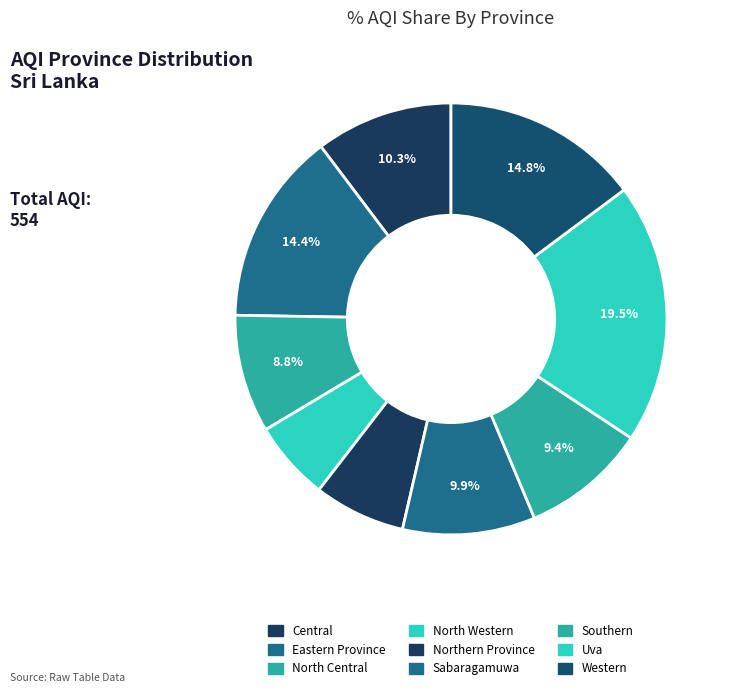

How many slices are in this pie chart?

9